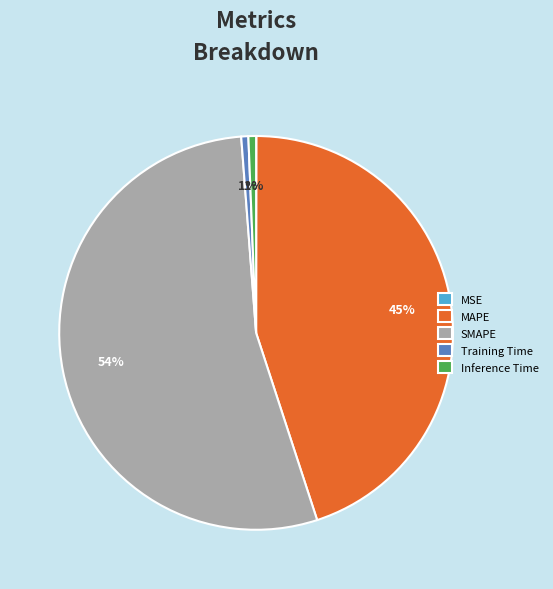

Which slice is the largest?

SMAPE